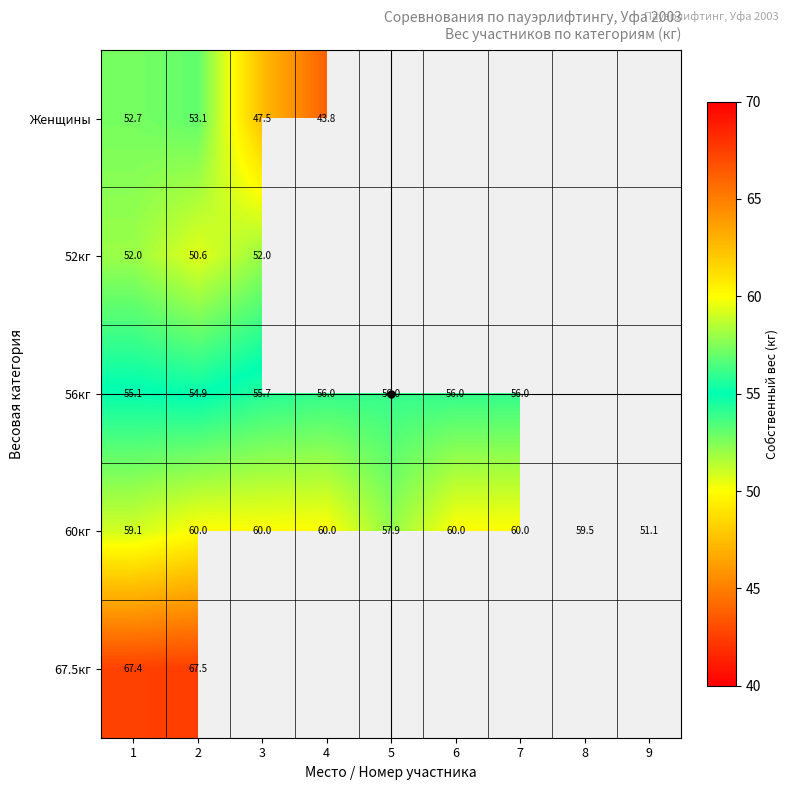

What is the spread (max minus min) of values at 2?

16.9